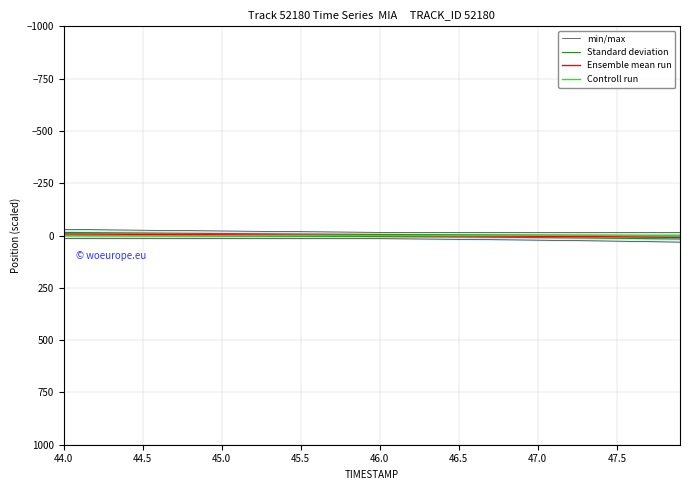

True or false: min/max and Controll run intersect in this chart.

False